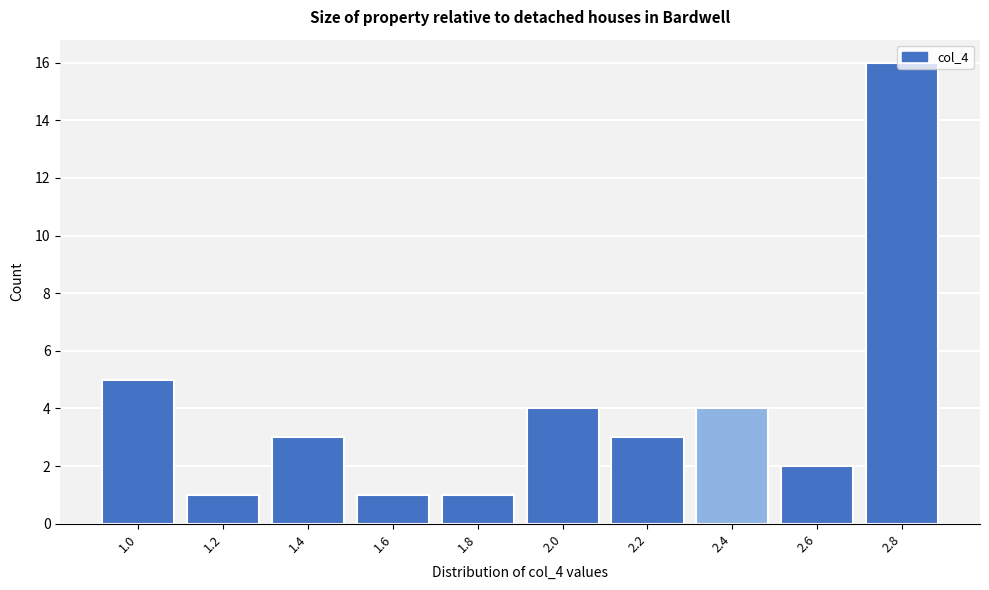

At which label is the value closest to 8?

1.0